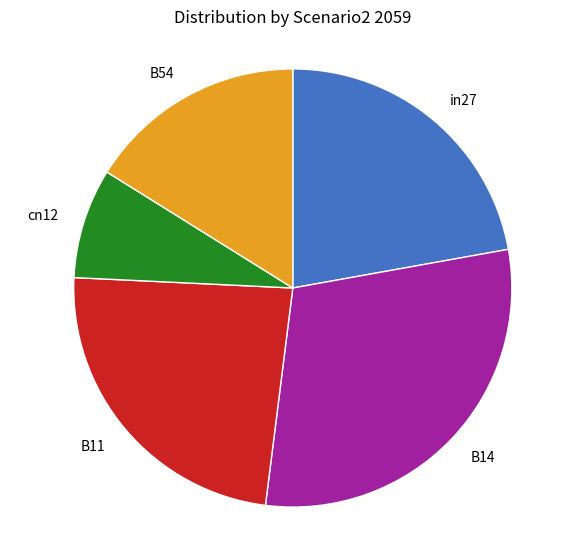

Does in27 account for over 50% of the chart?

No